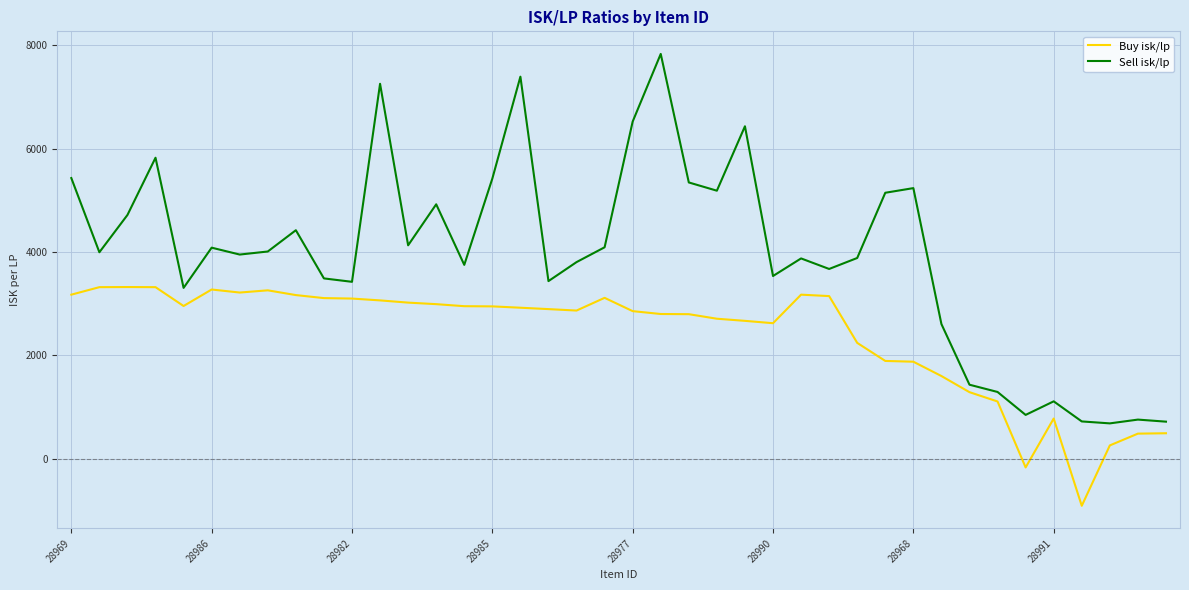

What is the highest value of the Sell isk/lp series?

7833.2